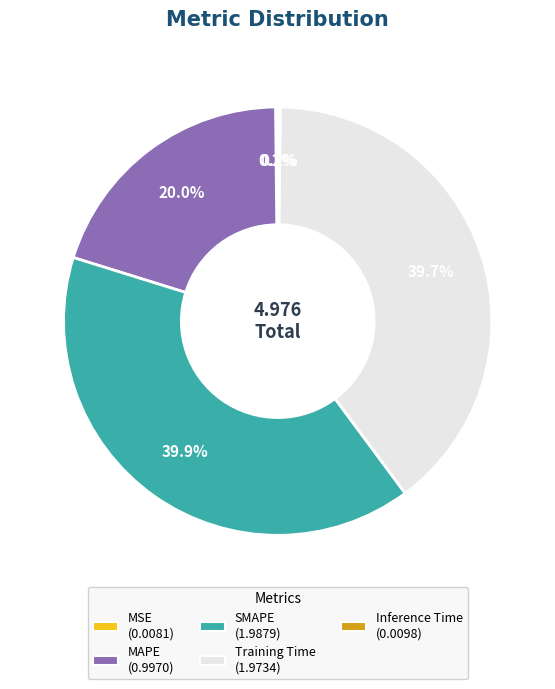

Is there any slice that represents more than half of the pie?

No